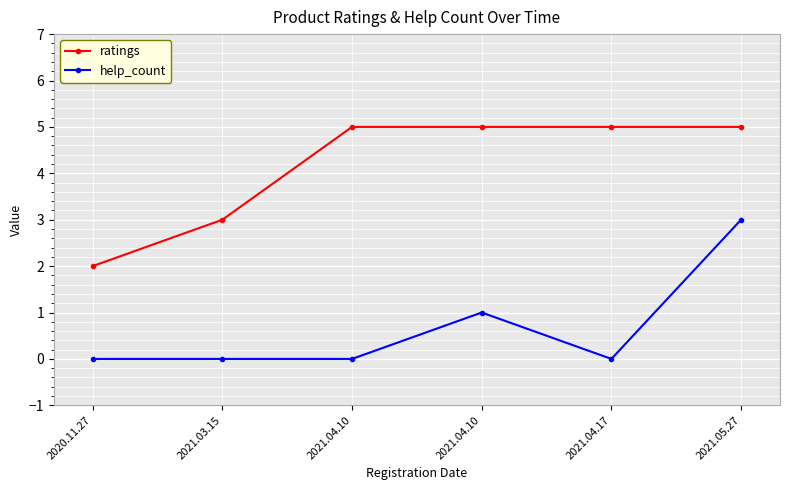

Which has a higher value, 2021.04.10 or 2020.11.27?

2021.04.10